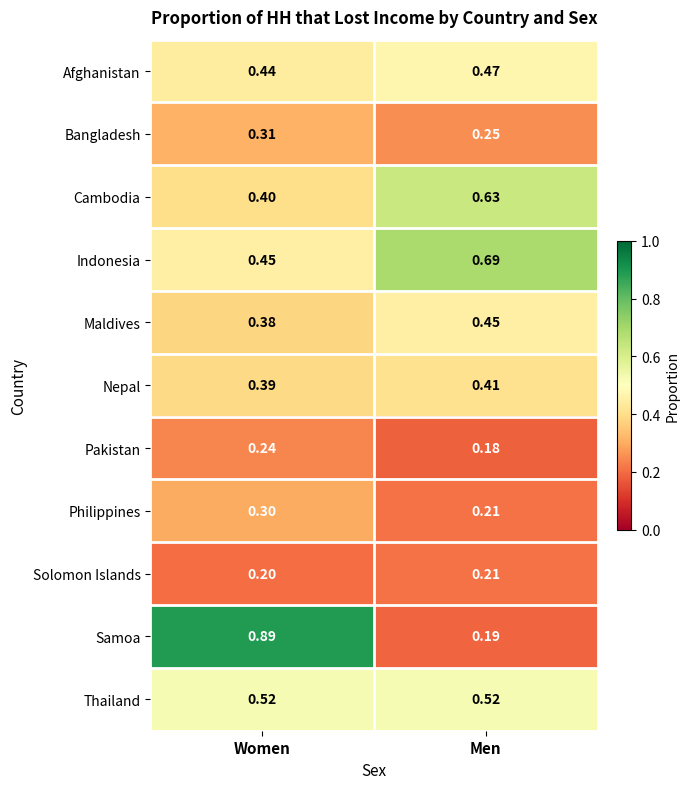

Which series has the widest spread of values?

Samoa